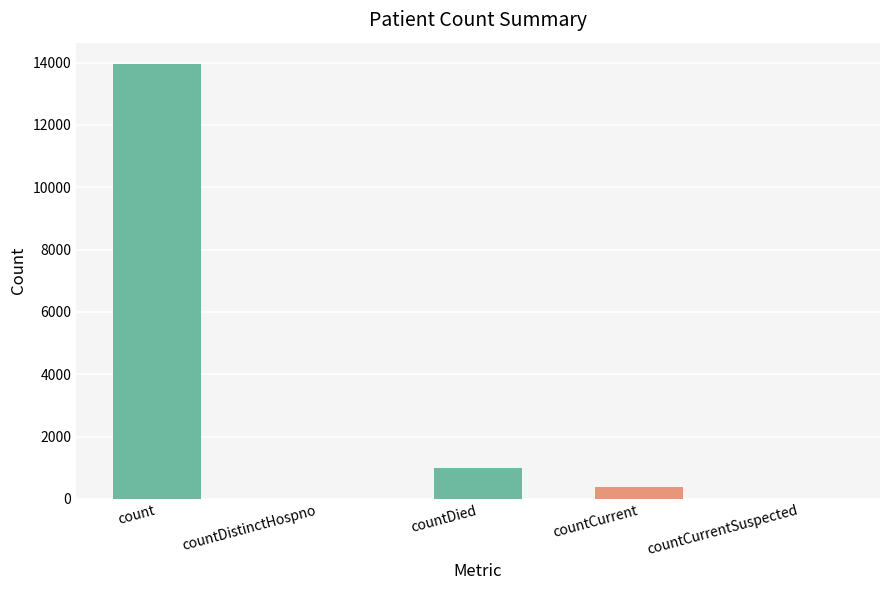

What is the greatest value displayed?

13941